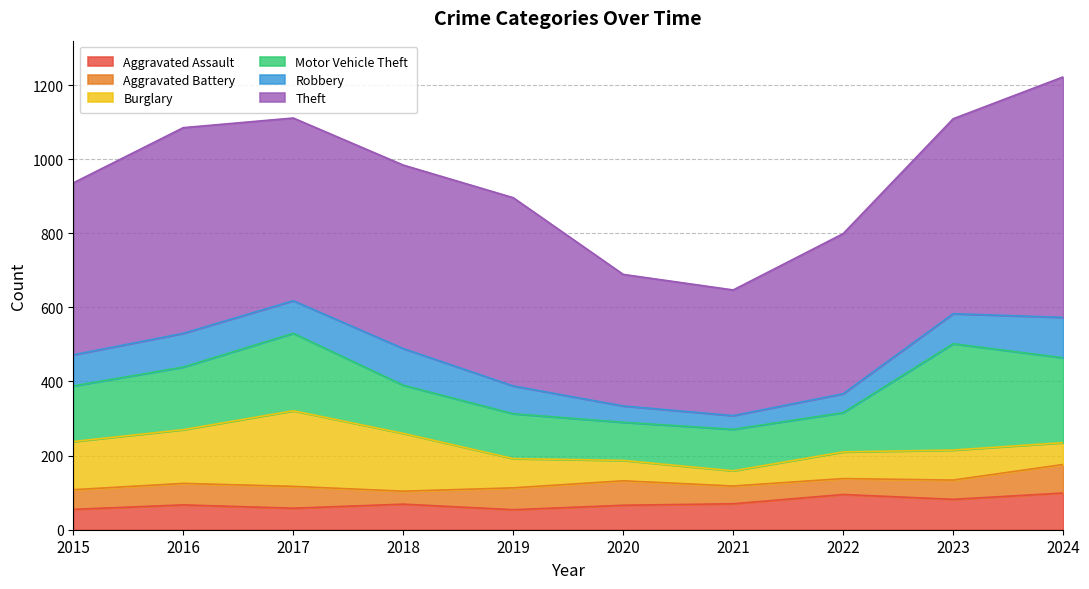

Reading left to right, transcribe all the data shown in this chart.

Aggravated Assault: 55	67	58	69	54	66	70	95	82	99
Aggravated Battery: 53	58	59	35	59	66	48	43	52	77
Burglary: 130	145	204	156	79	55	41	72	81	59
Motor Vehicle Theft: 150	169	209	130	121	103	112	106	287	229
Robbery: 84	91	88	99	75	44	37	51	81	109
Theft: 464	555	493	495	508	355	339	432	526	649